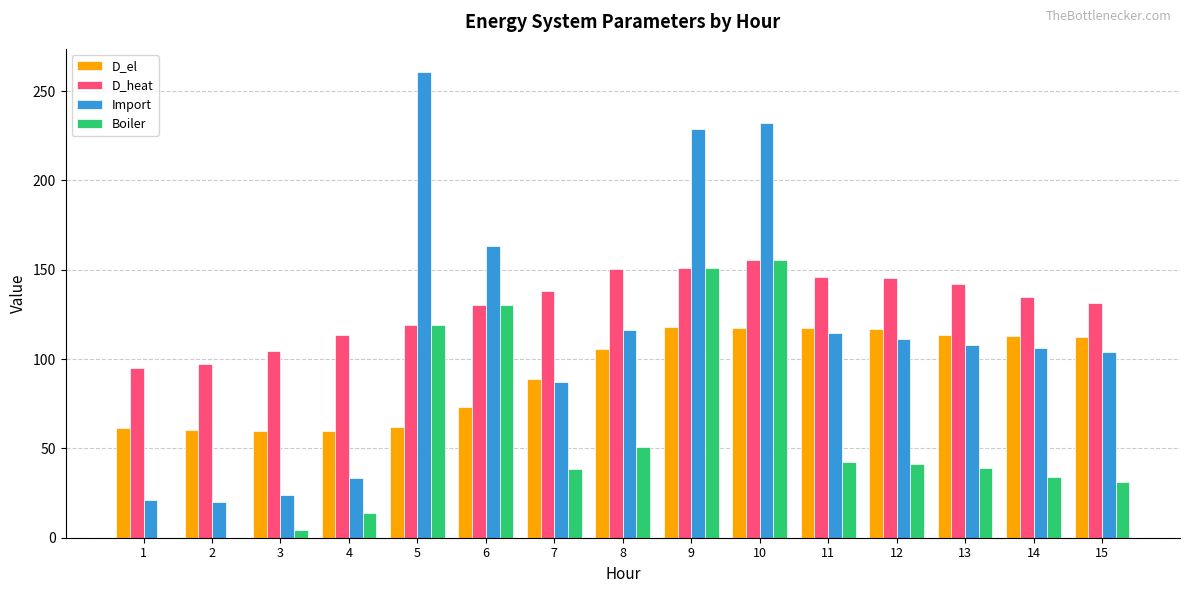

Is the value of D_el at 5 greater than the value of D_heat at 1?

No